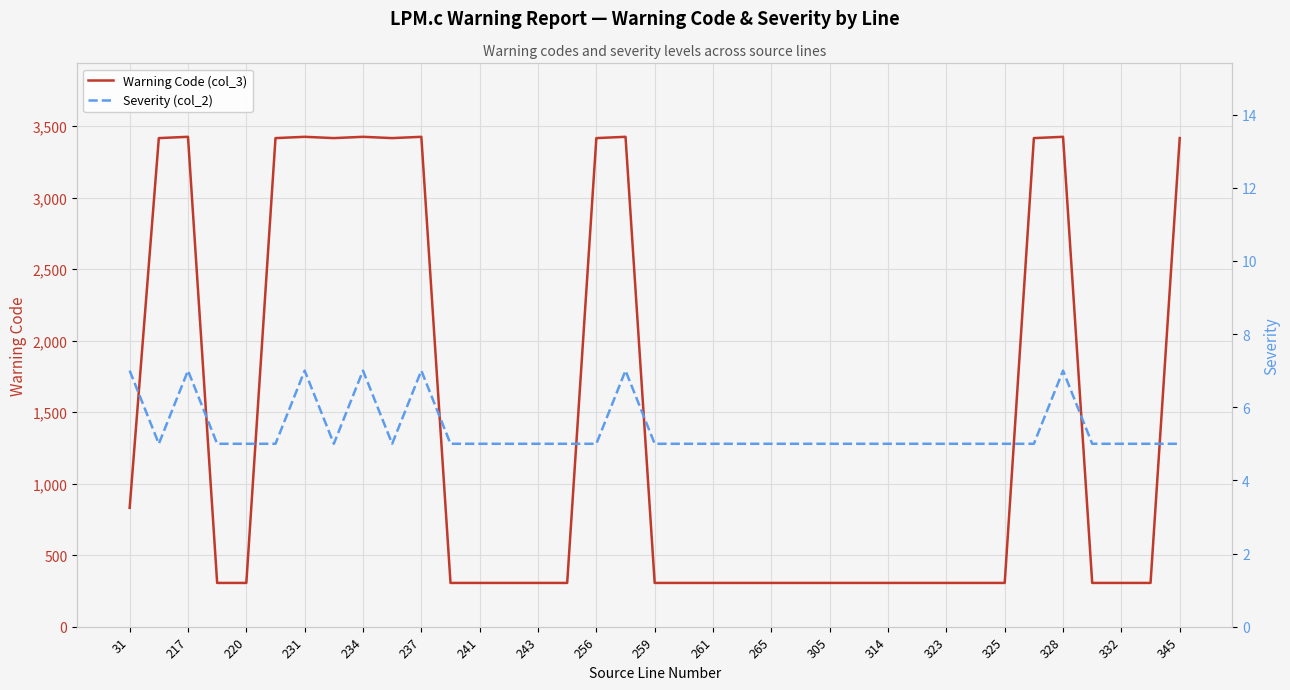

Which series has the largest total across all categories?

Warning Code (col_3)